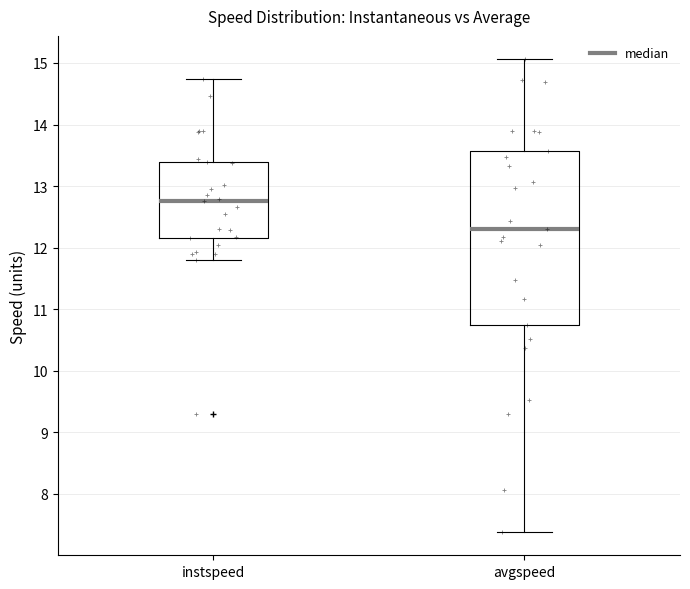

Reading left to right, transcribe this box plot: for each box, give where its median line is, the range the box spans, and where its two whiskers end, as read against the y-axis. The values are not printed on the chart, so give them approximately, as read against the axis.

instspeed: median 12.8, box 12.2 to 13.4, whiskers 11.8 to 14.7
avgspeed: median 12.3, box 10.7 to 13.6, whiskers 7.4 to 15.1